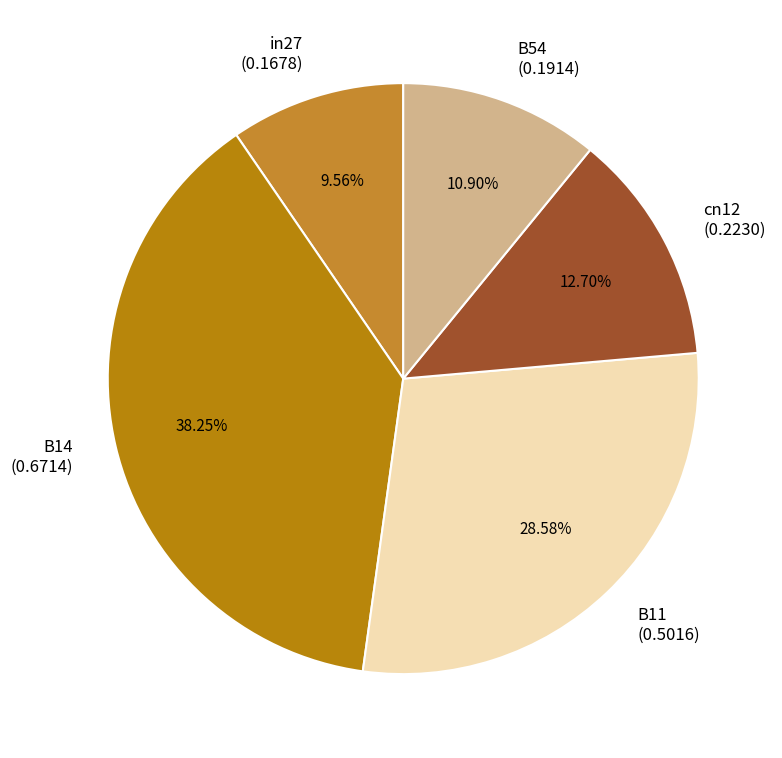

Count the number of slices in the pie.

5